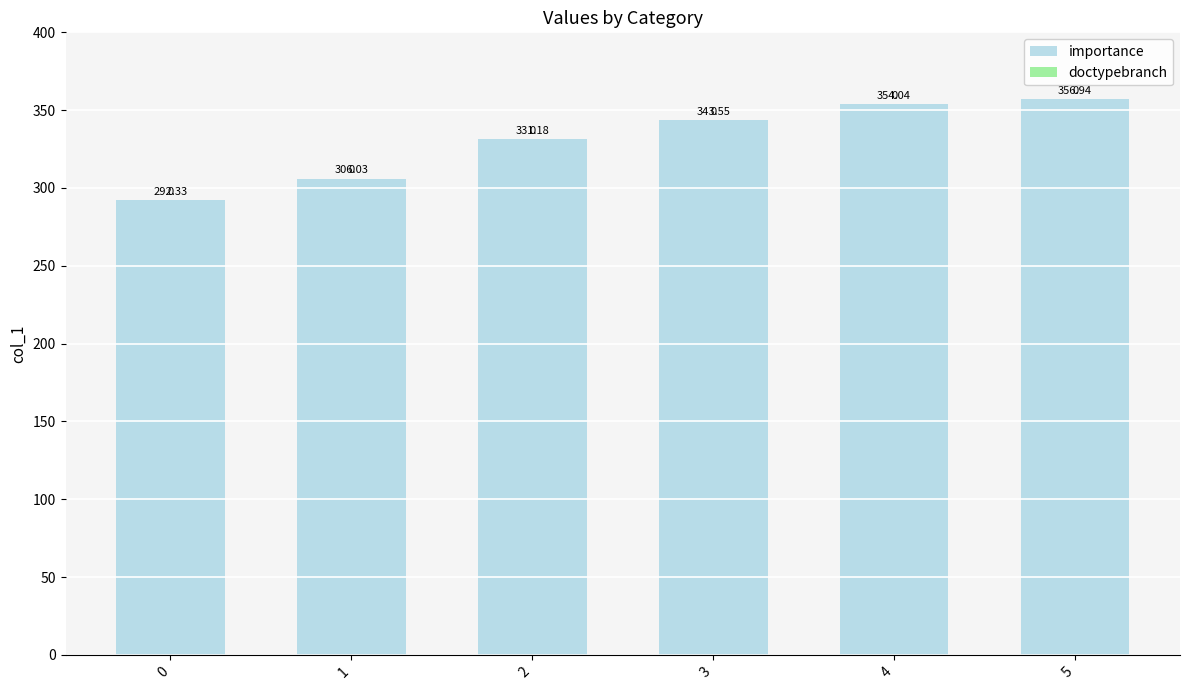

How many distinct data groups are displayed?

1